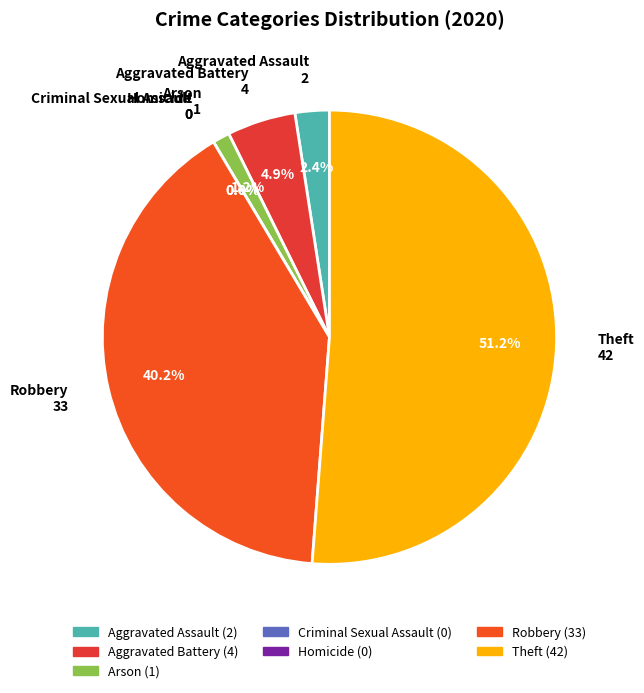

What percentage is NOT represented by Homicide?

100.0%